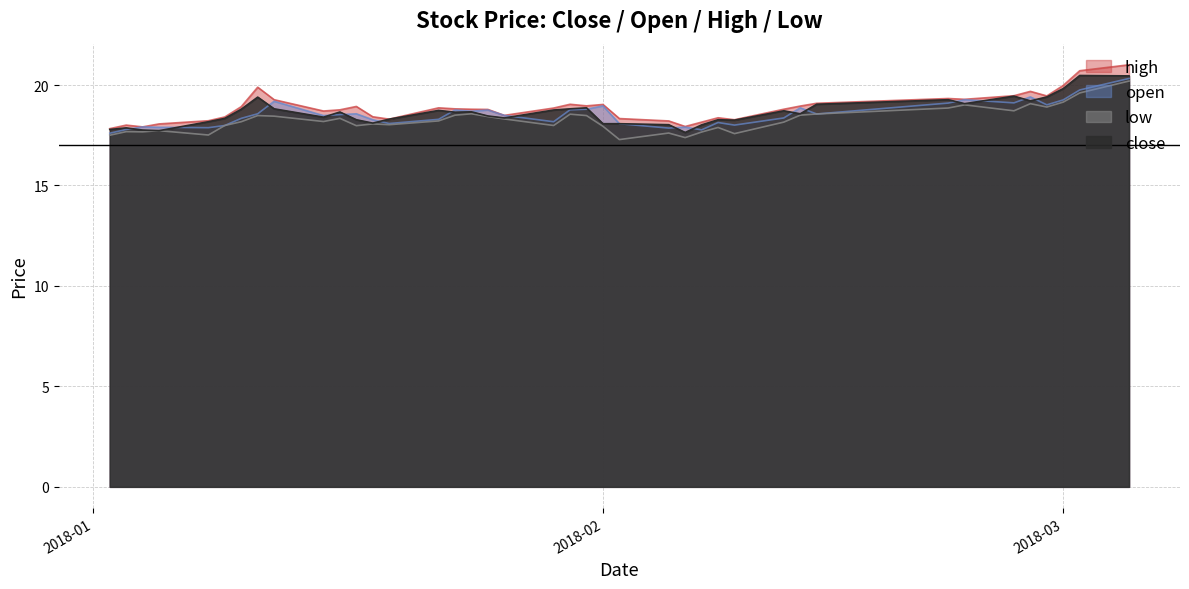

Rank the series by their average value, from lowest to highest.

low, open, close, high